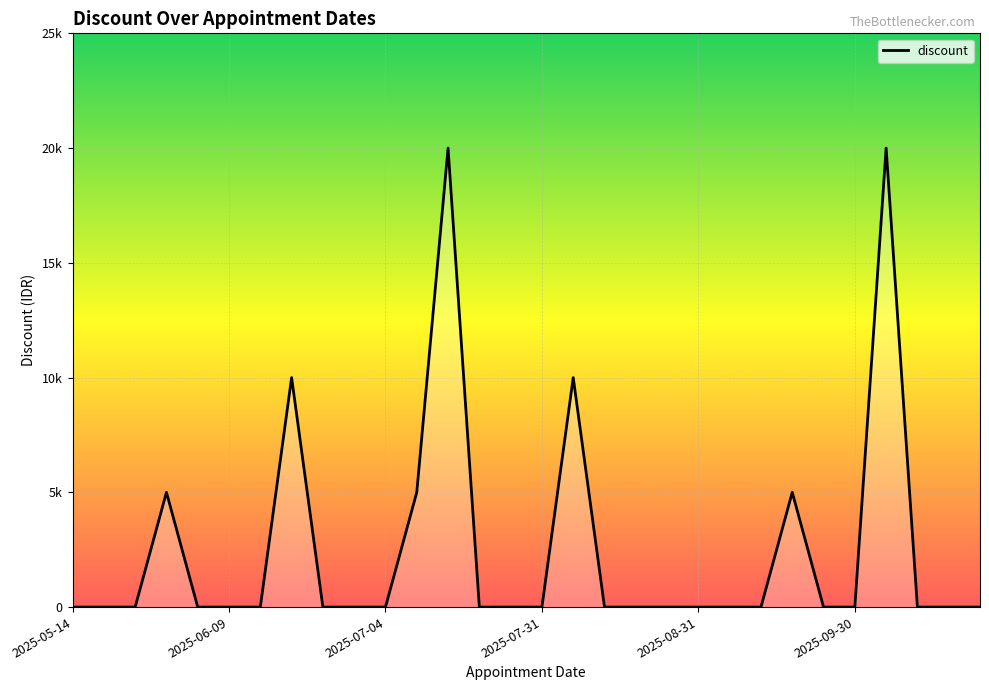

How many points are higher than both their immediate neighbors (excluding endpoints)?

6